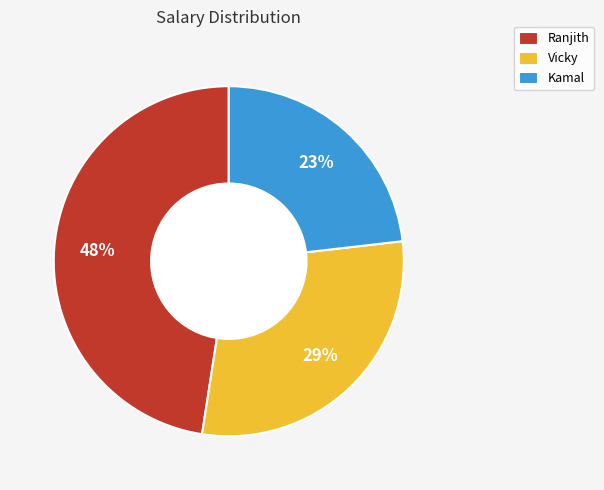

To the nearest percent, what is the combined percentage of Ranjith and Vicky?

77%